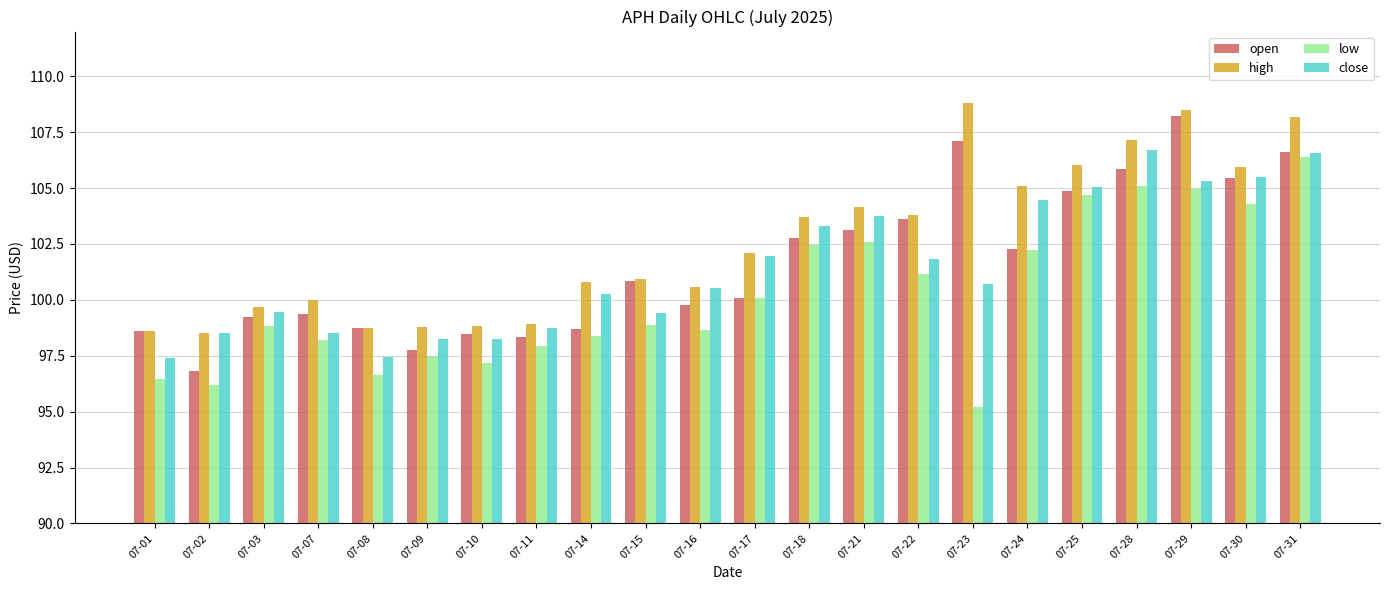

Which label corresponds to the smallest value in the chart?

07-23